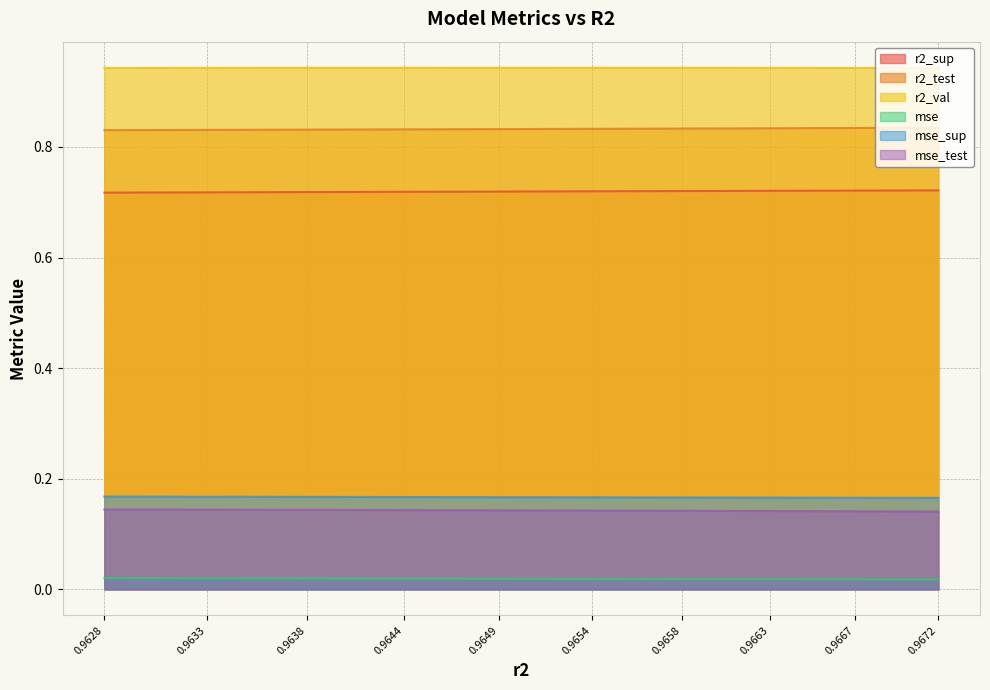

True or false: r2_val and mse intersect in this chart.

False